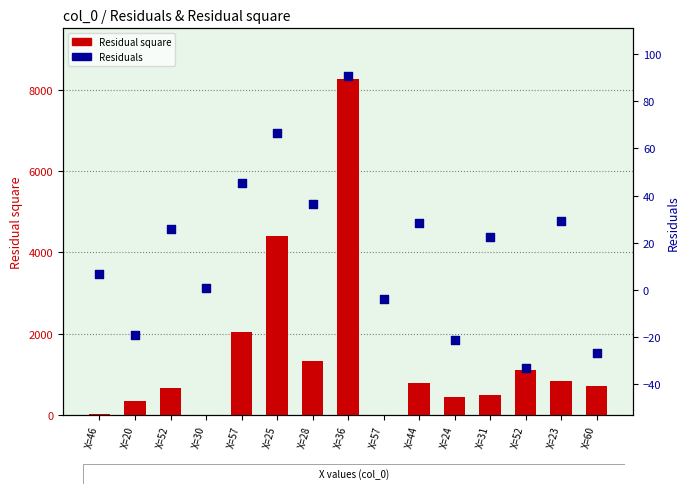

What are all the series names shown in the legend?

Residual square, Residuals